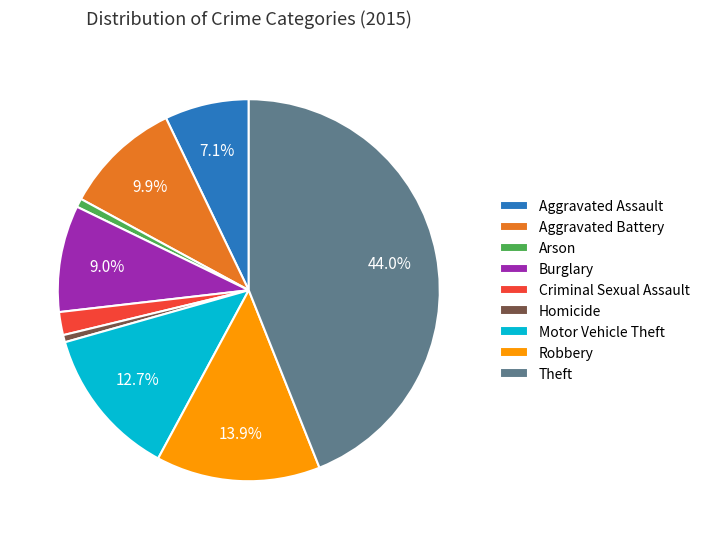

The Aggravated Battery slice represents 1% of the pie. True or false?

False